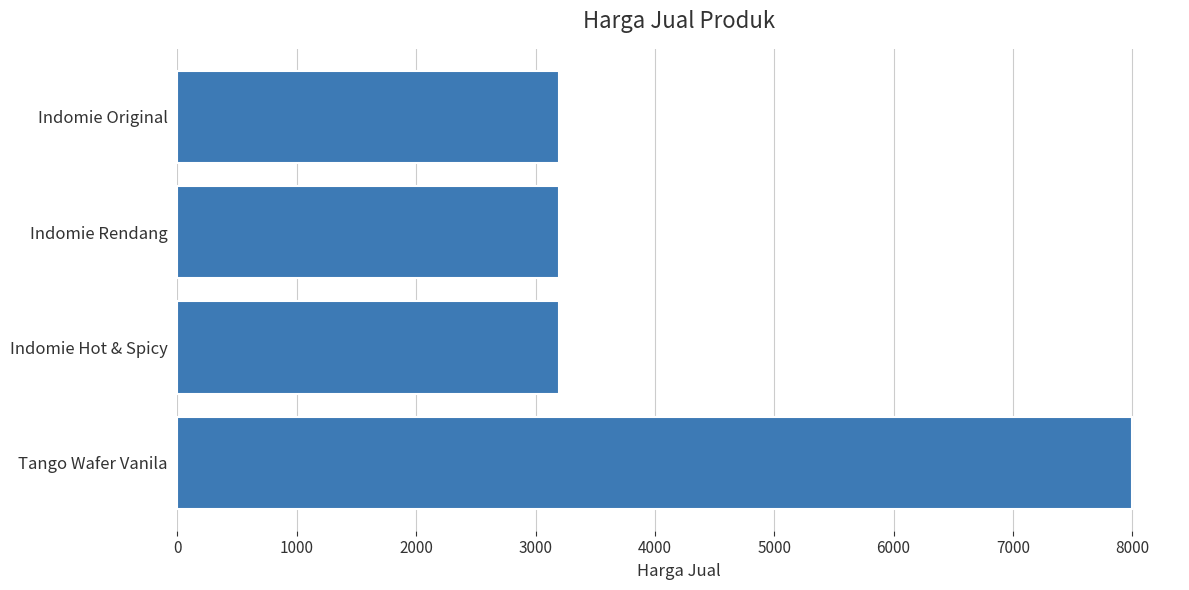

Is it true that the value at Indomie Hot & Spicy is 5135?

False